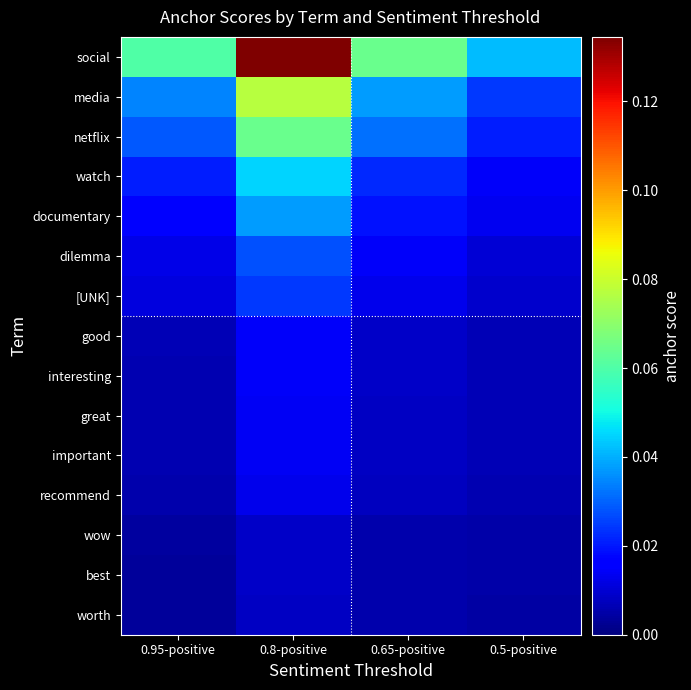

What is the total value across all series at 0.95-positive?

0.2